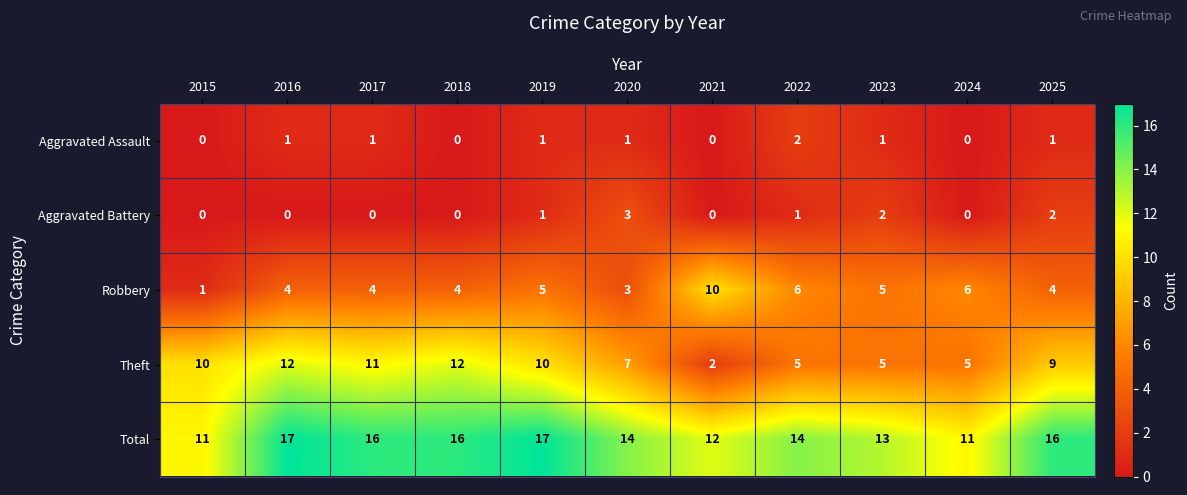

What is the spread (max minus min) of values at 2023?

12